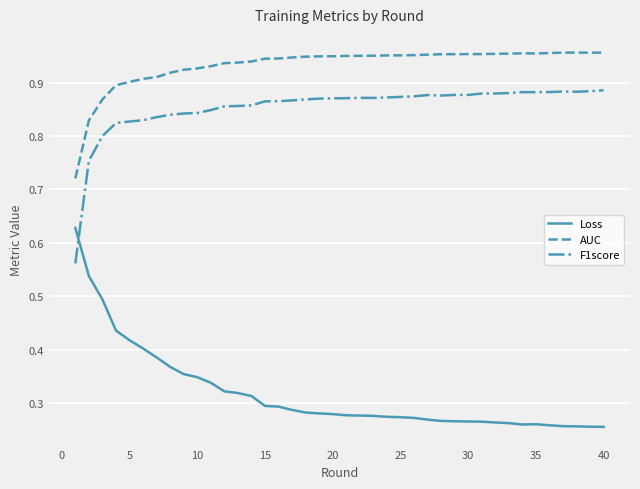

True or false: AUC and F1score intersect in this chart.

False